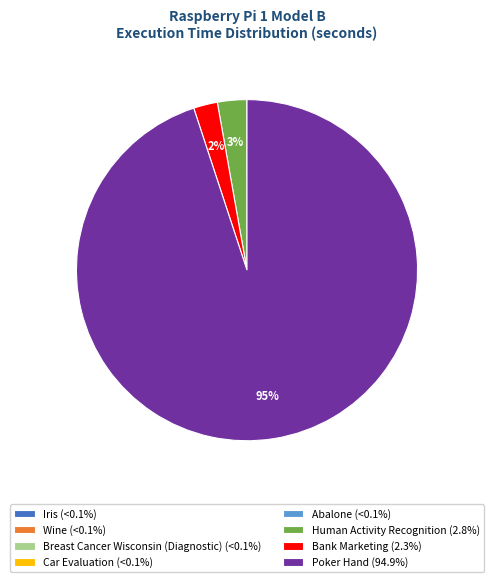

To the nearest percent, what is the difference between the largest and smallest slice percentages?

95%